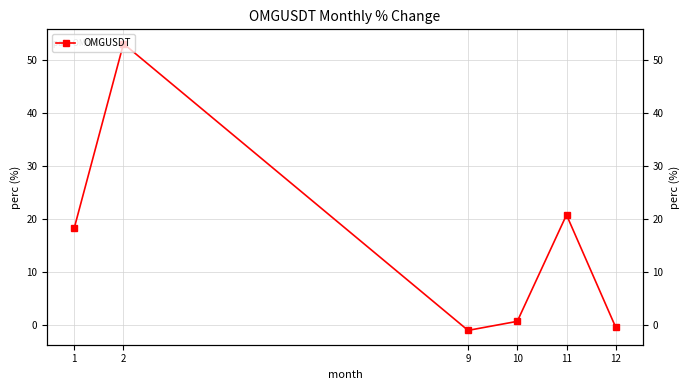

Reading left to right, transcribe all the data shown in this chart.

1=18.3	2=53.2	9=-1.0	10=0.7	11=20.8	12=-0.4